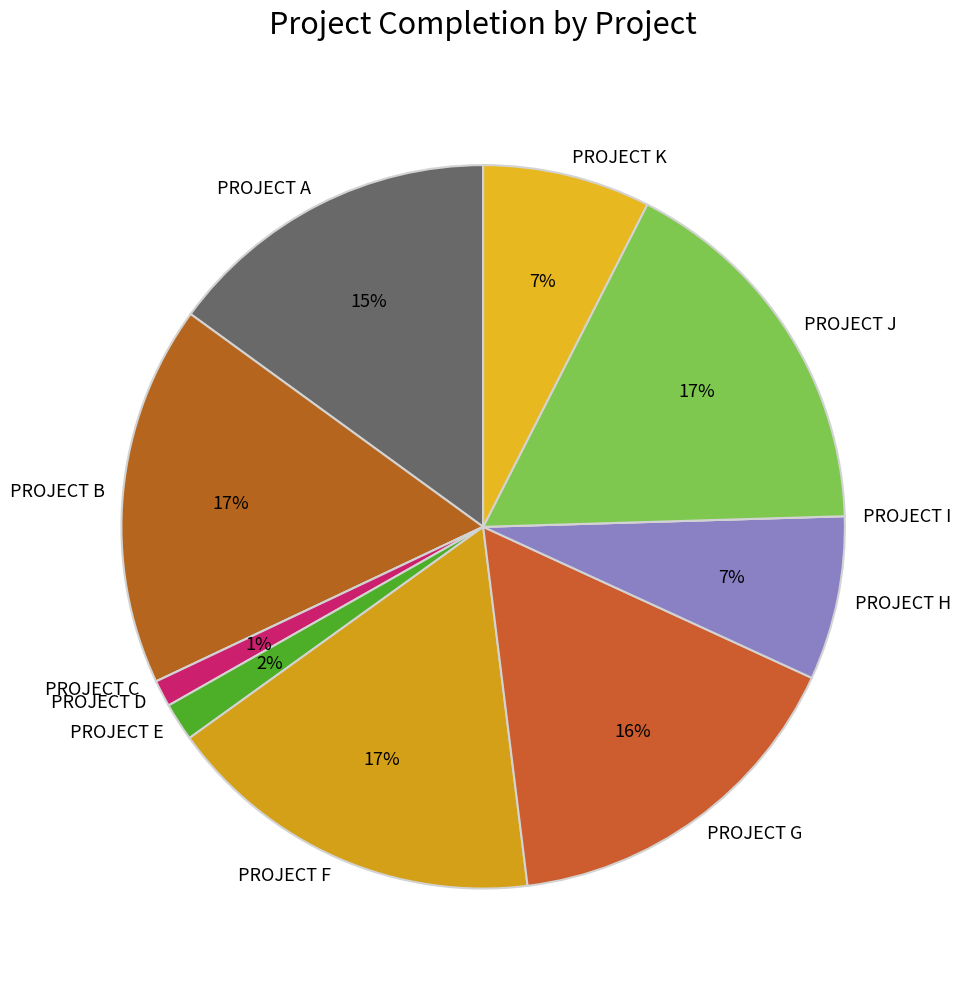

True or false: PROJECT D accounts for 1% of the total.

True